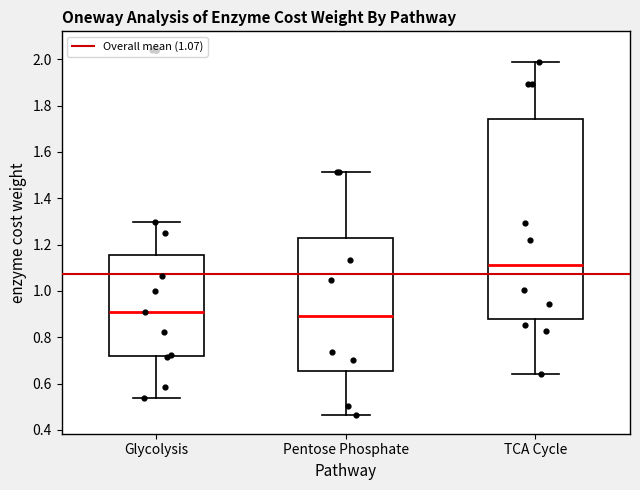

Reading left to right, read every box against the y-axis: the position of its median line, the range the box covers, and the ends of its whiskers. The values are not printed on the chart, so give them approximately, as read against the axis.

Glycolysis: median 0.92, box 0.72 to 1.16, whiskers 0.54 to 1.30
Pentose Phosphate: median 0.90, box 0.66 to 1.24, whiskers 0.46 to 1.52
TCA Cycle: median 1.12, box 0.88 to 1.74, whiskers 0.64 to 1.98